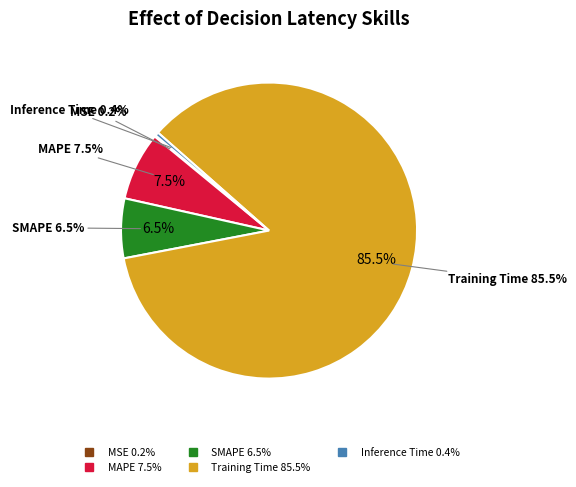

Do SMAPE and Training Time together represent more than half of the pie?

Yes